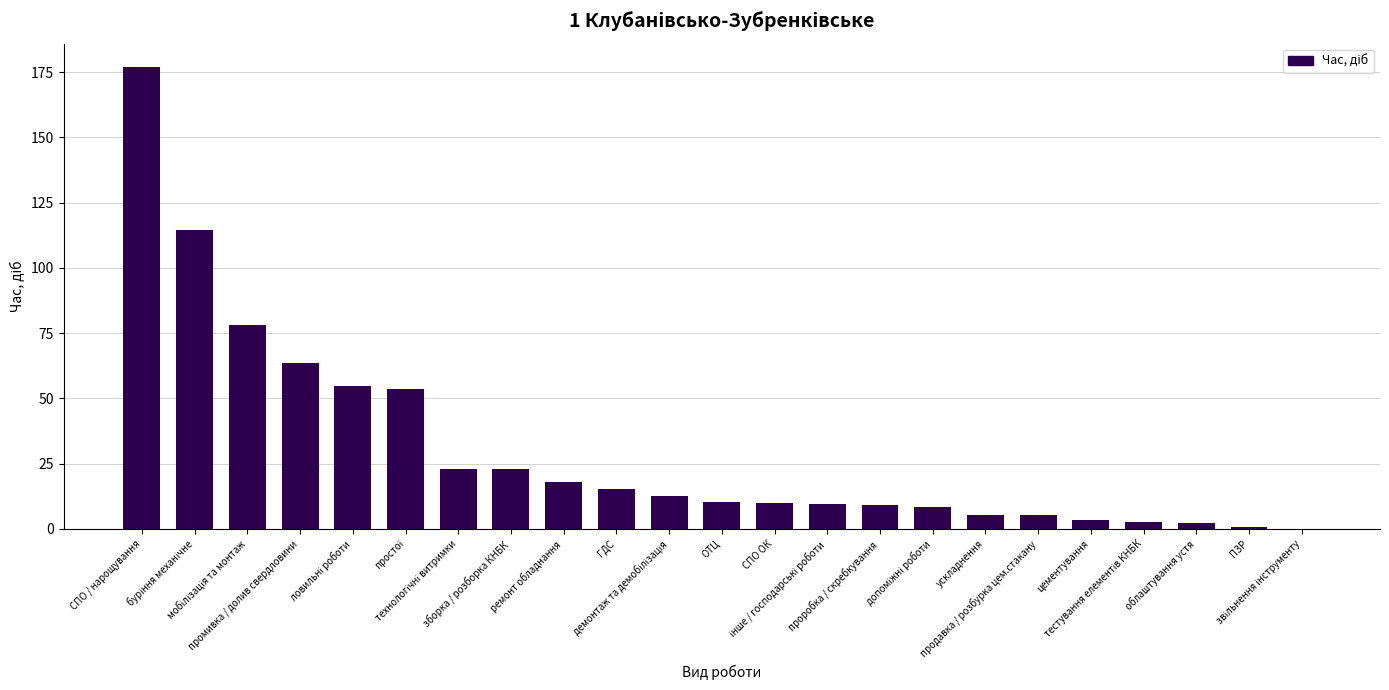

What is the sum of the values at ПЗР and облаштування устя?

3.2